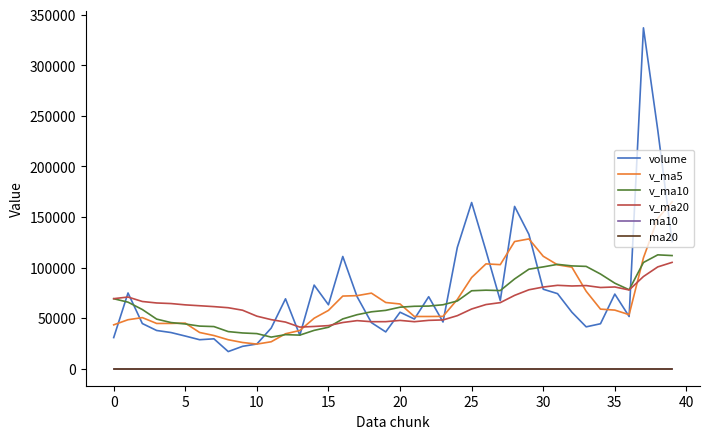

What is the highest value of the volume series?

337112.9